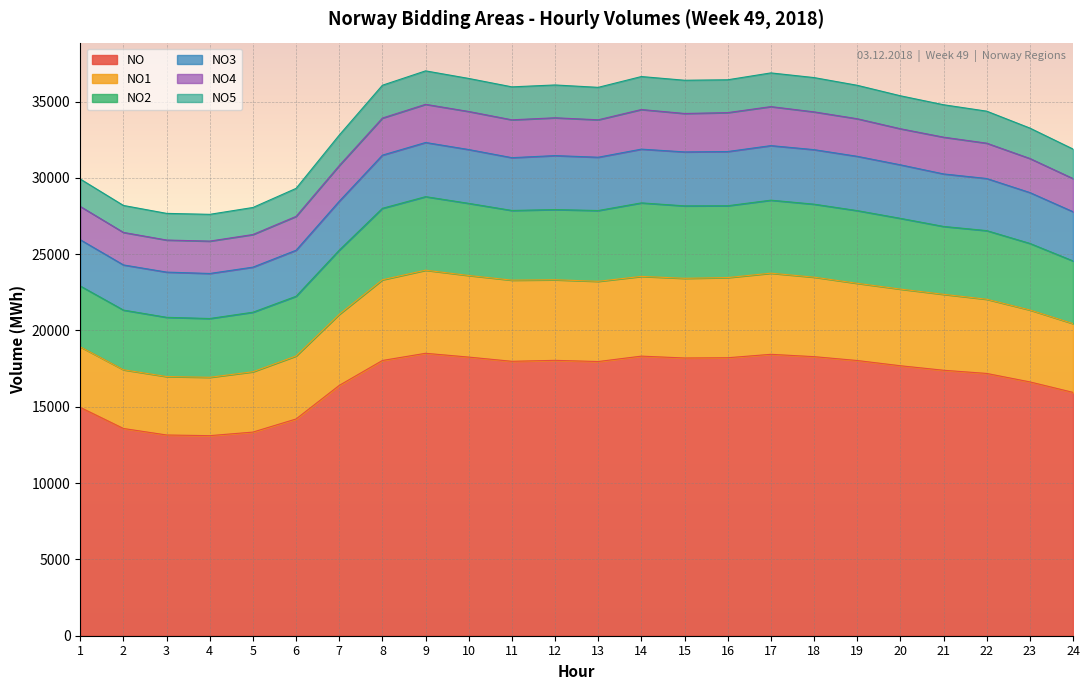

What is the smallest value displayed?

13109